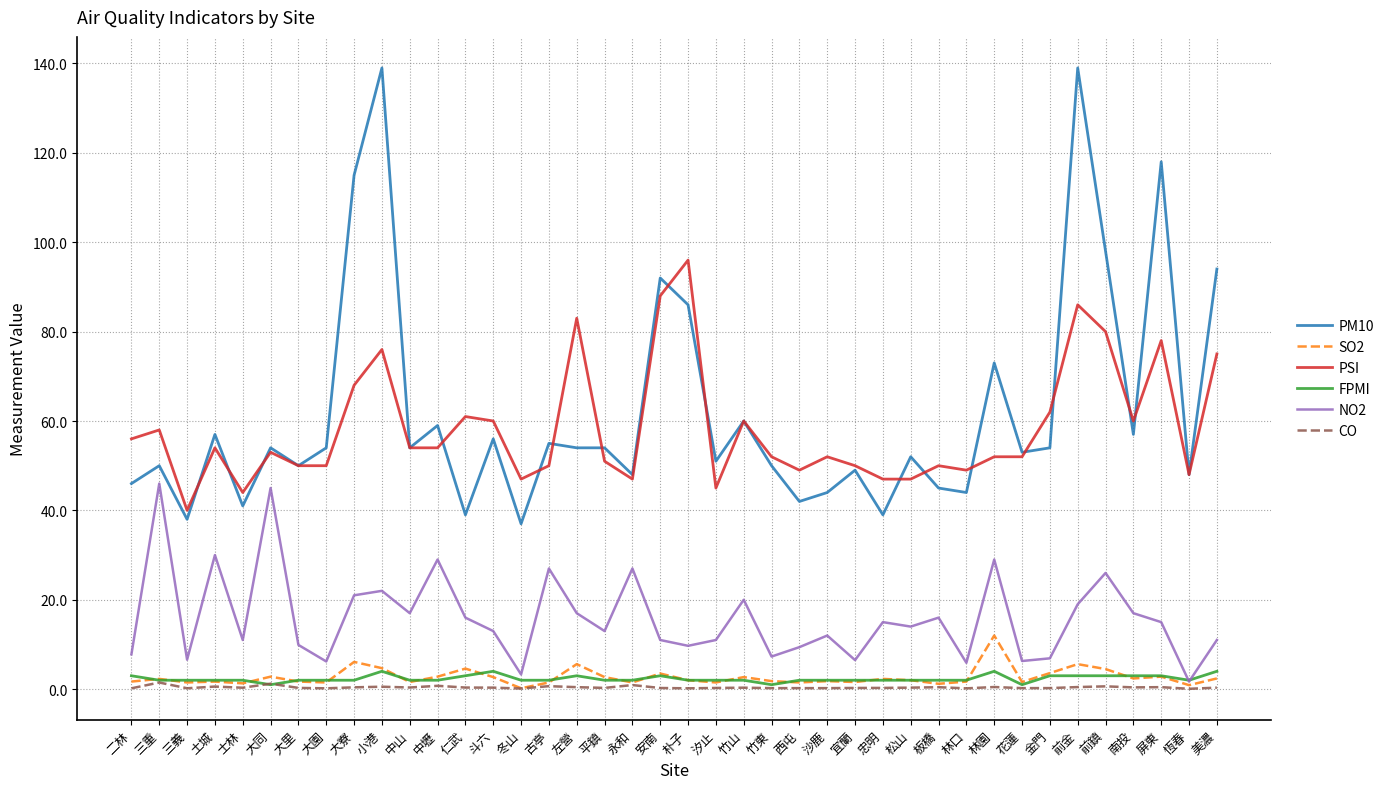

Is the value of CO at 三義 greater than the value of FPMI at 三重?

No